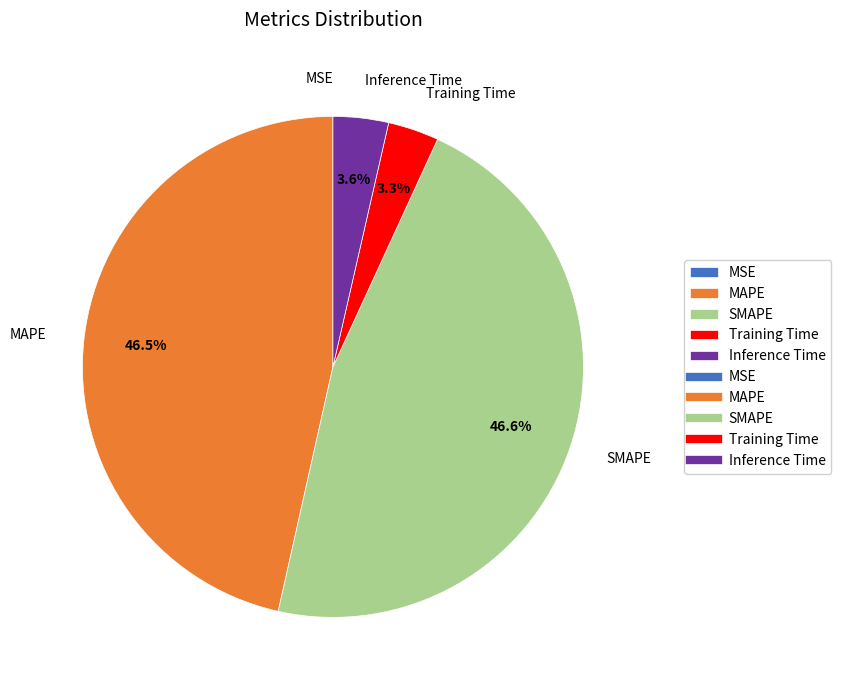

Which has a higher value, Training Time or SMAPE?

SMAPE